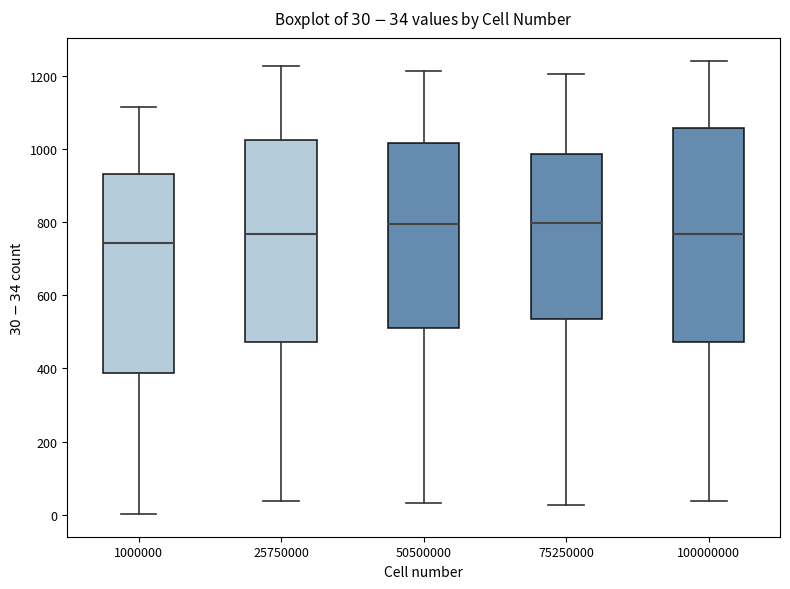

Which box is the tallest, from its lower edge to its upper edge?

100000000